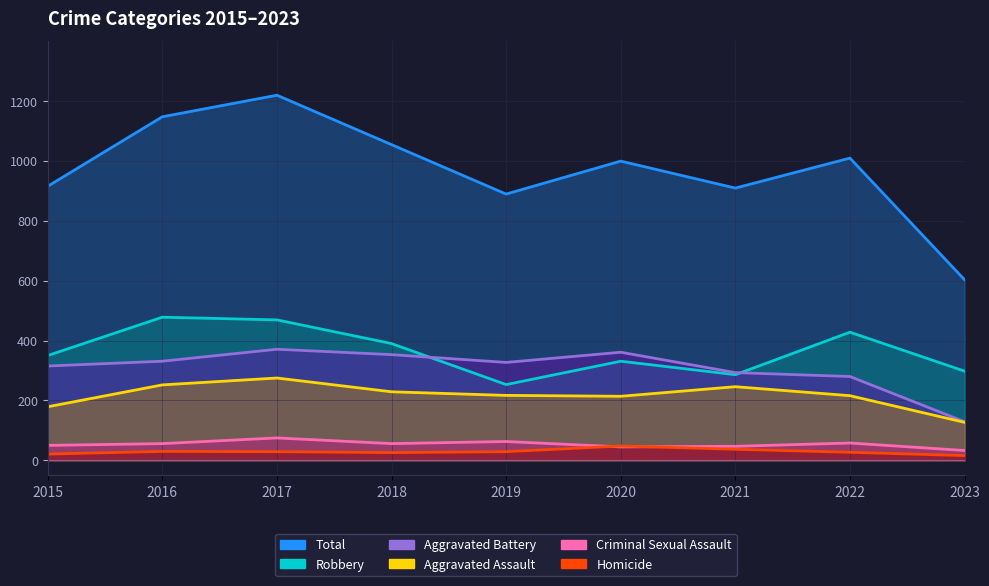

How many data points in Criminal Sexual Assault are less than 56?

4